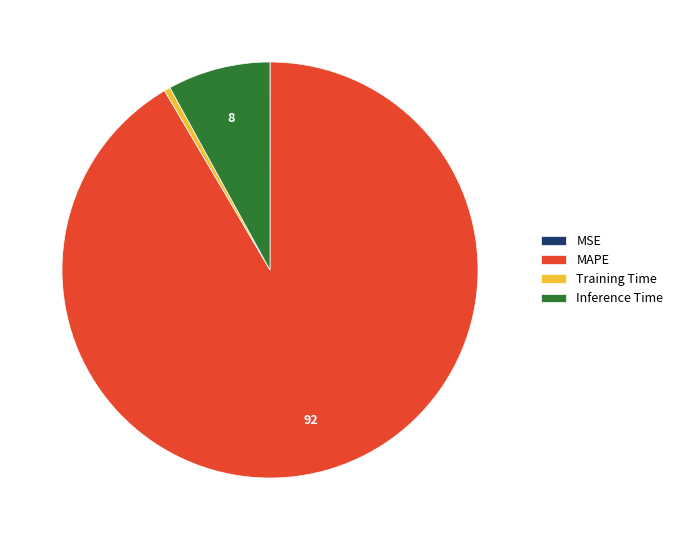

Is the sum of MAPE and Training Time greater than half?

Yes